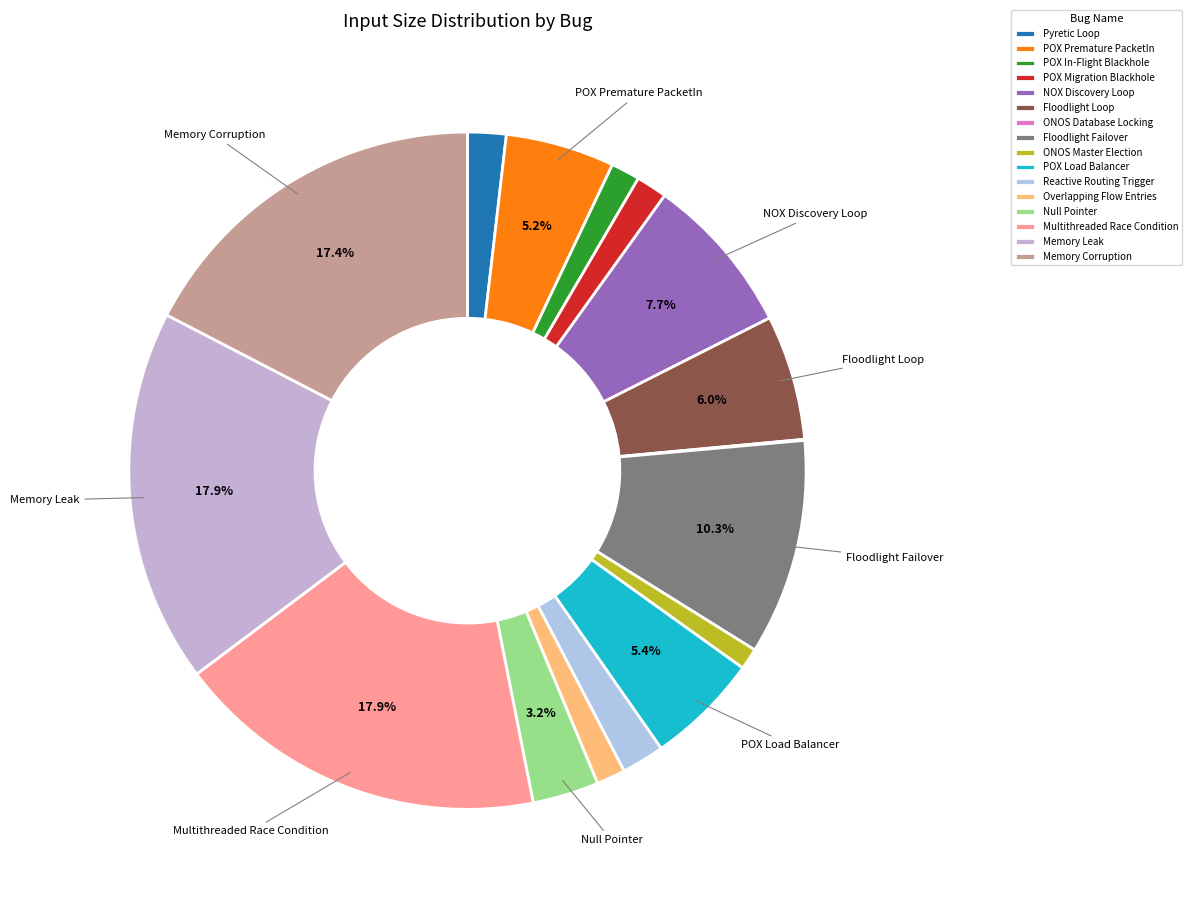

True or false: POX Premature PacketIn accounts for 5% of the total.

True